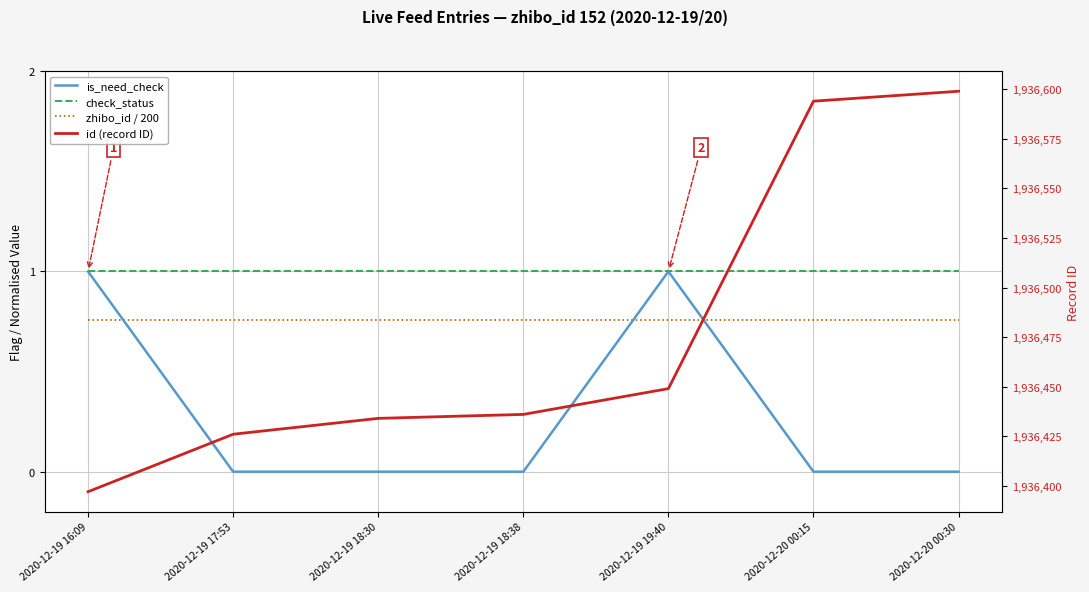

What position from the right is 2020-12-19 18:38?

4